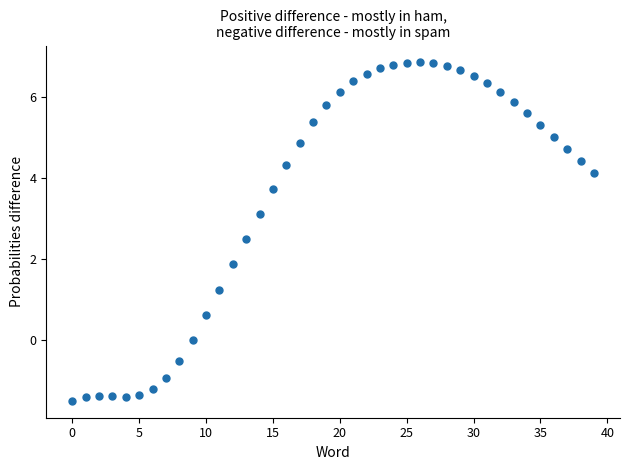

What is the range of Y values (max minus min)?

8.4